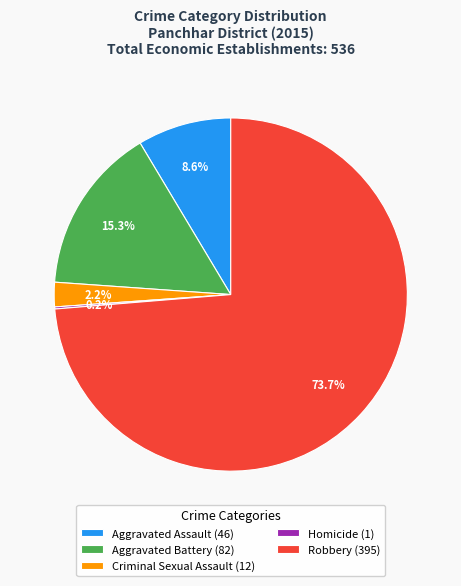

Between Criminal Sexual Assault (12) and Robbery (395), which is larger?

Robbery (395)